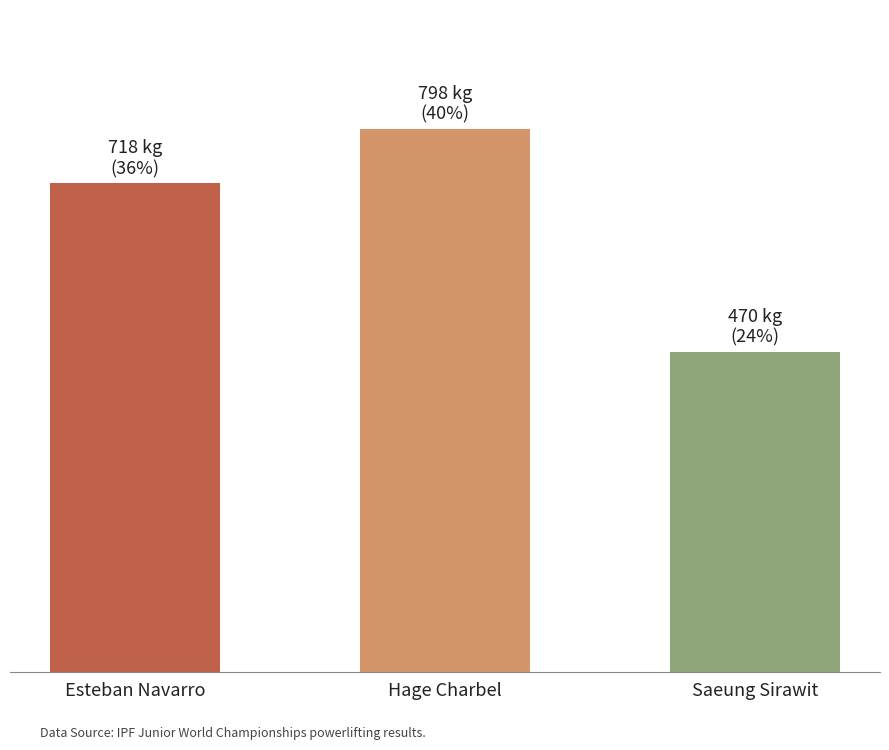

Are the bars grouped side by side (vs. stacked)?

No